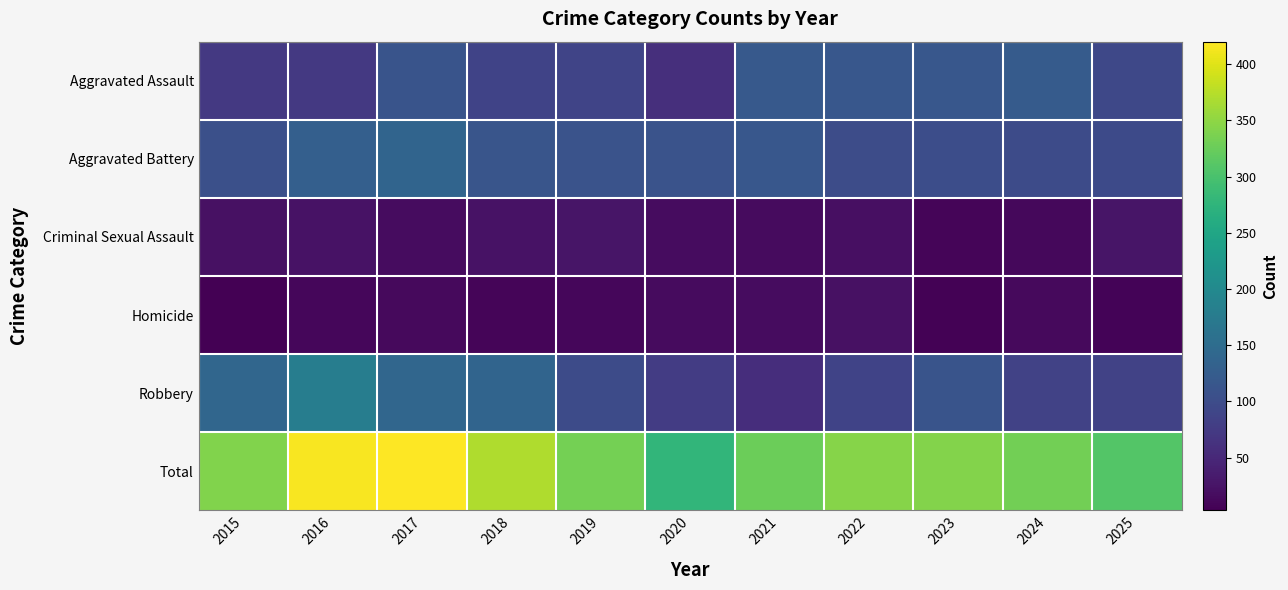

At which category does the chart reach its peak across all series?

2017